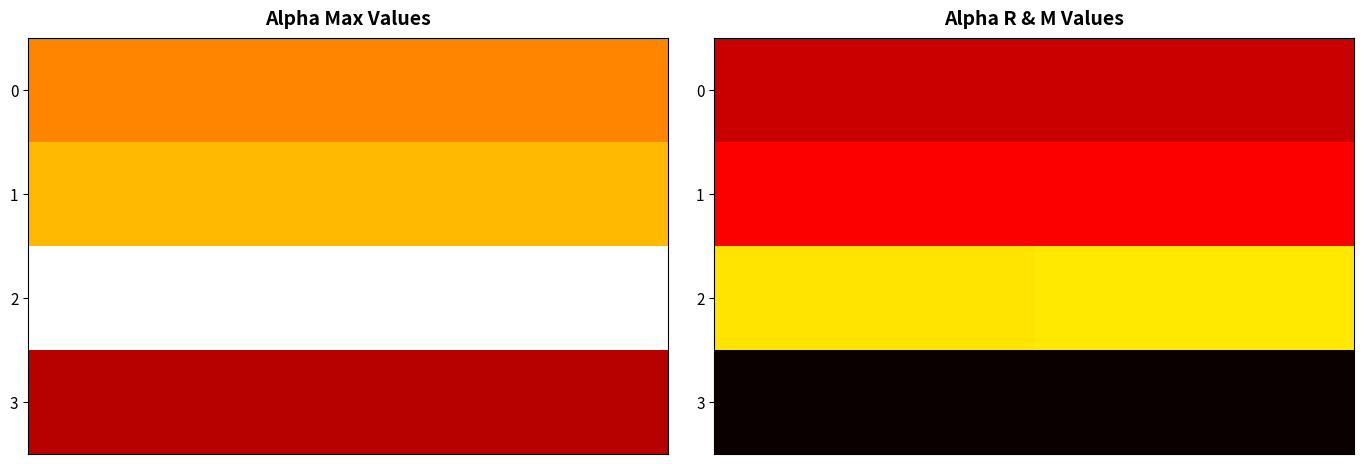

How many series are shown in this chart?

4